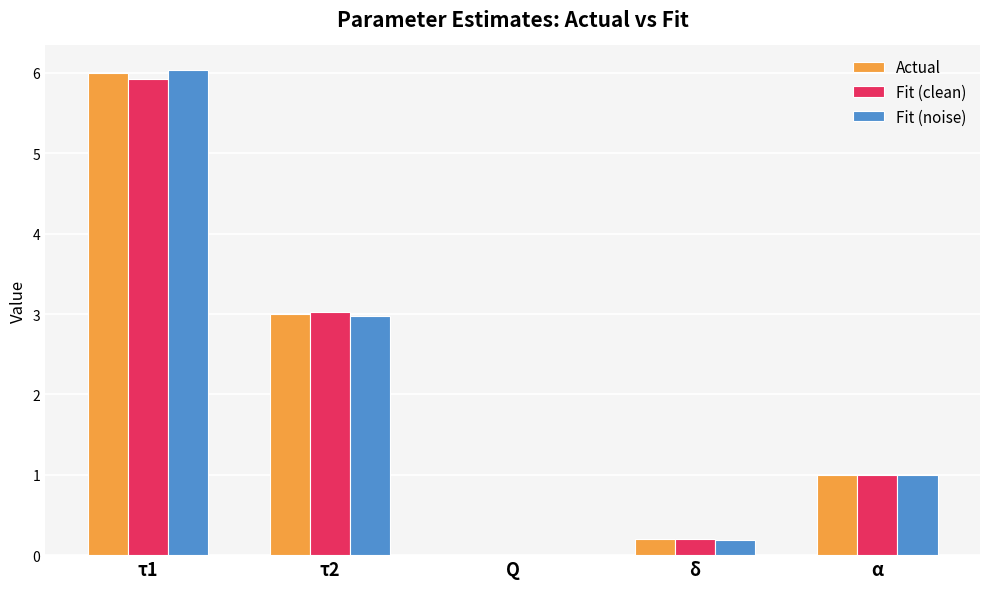

Is it true that Actual equals 3.1 at τ1?

False